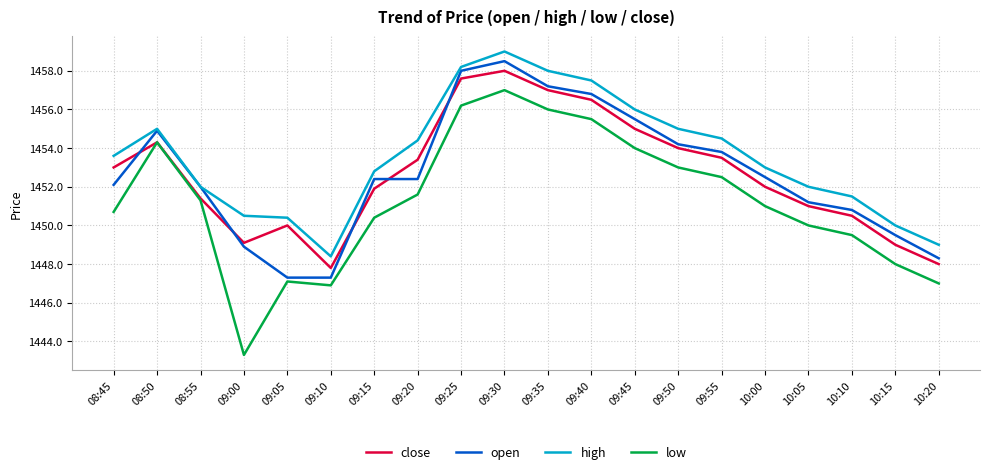

In low, how many points are lower than both neighbors (excluding endpoints)?

2